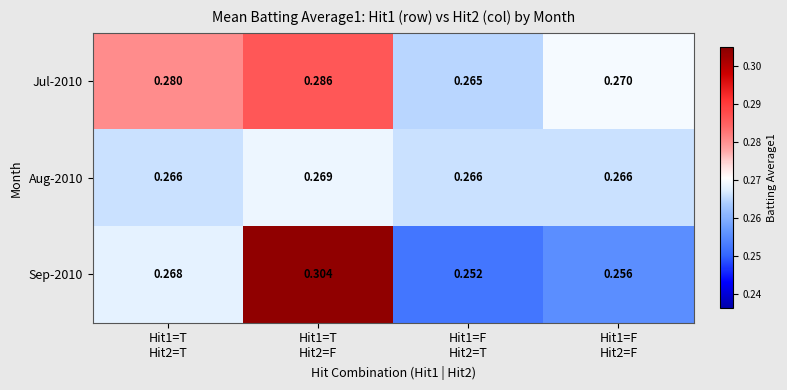

List the series in order of their overall mean, lowest first.

Aug-2010, Sep-2010, Jul-2010